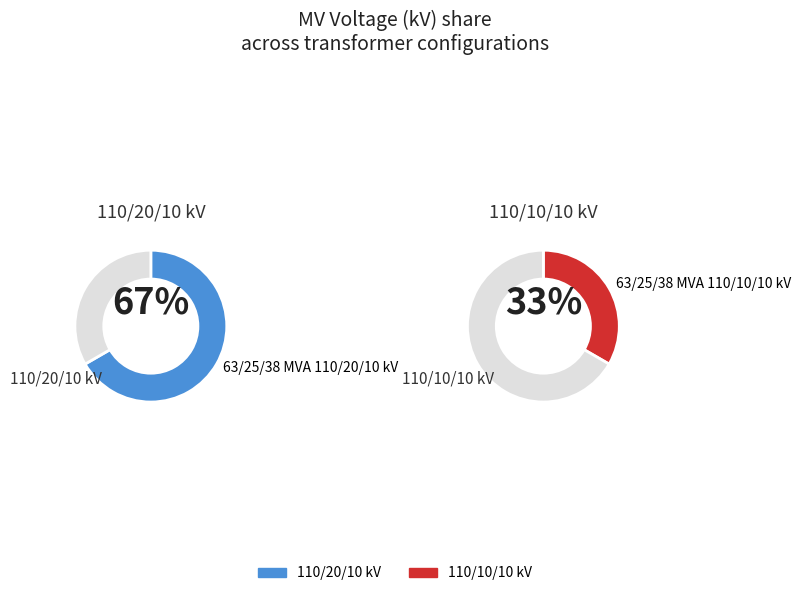

The 63/25/38 MVA 110/10/10 kV slice represents 22% of the pie. True or false?

False